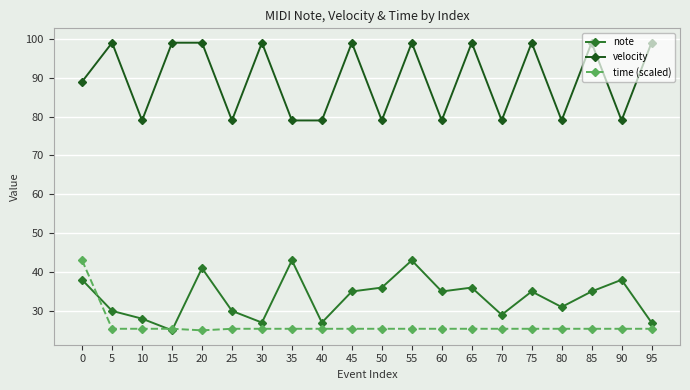

True or false: velocity and note intersect in this chart.

False